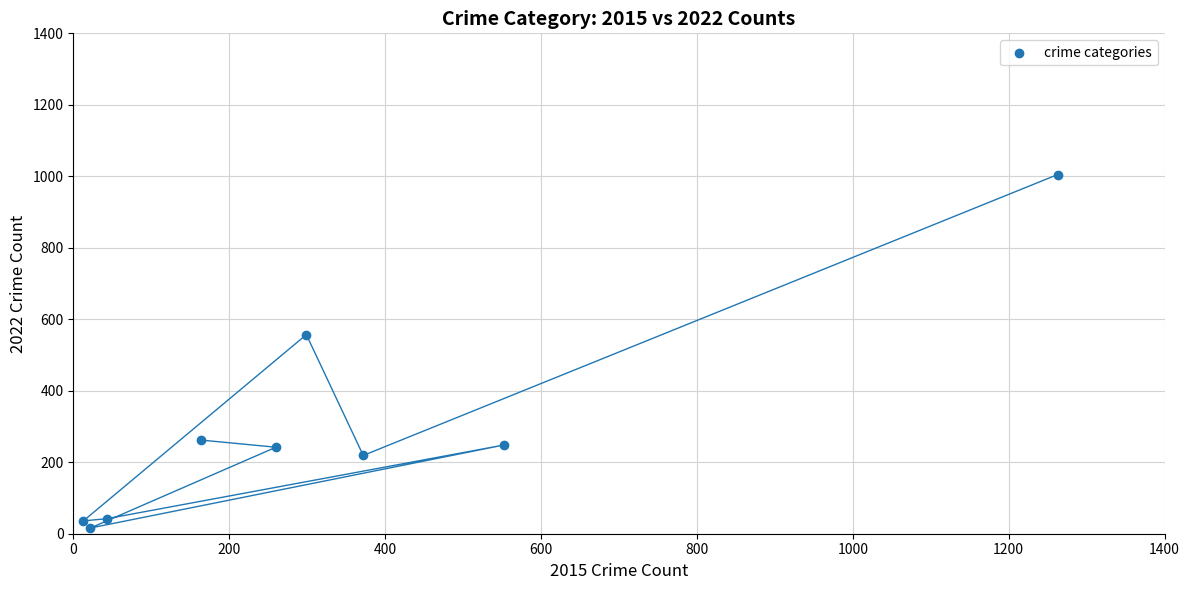

What Y value in the scatter plot is closest to 510?

557